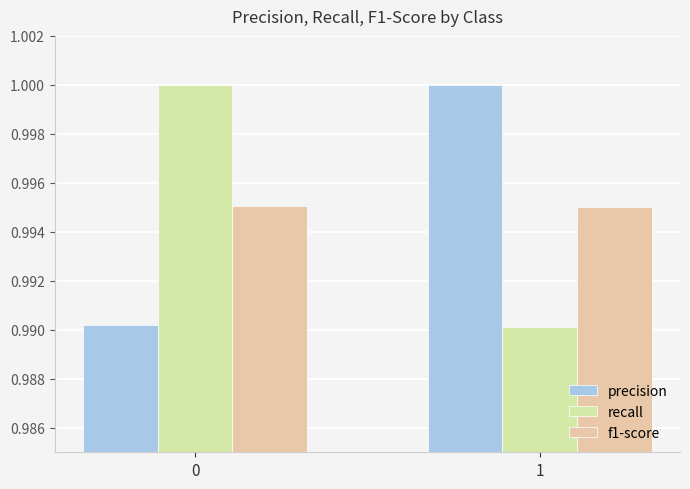

What is the value of the f1-score bar at the 2nd from the left?

1.0